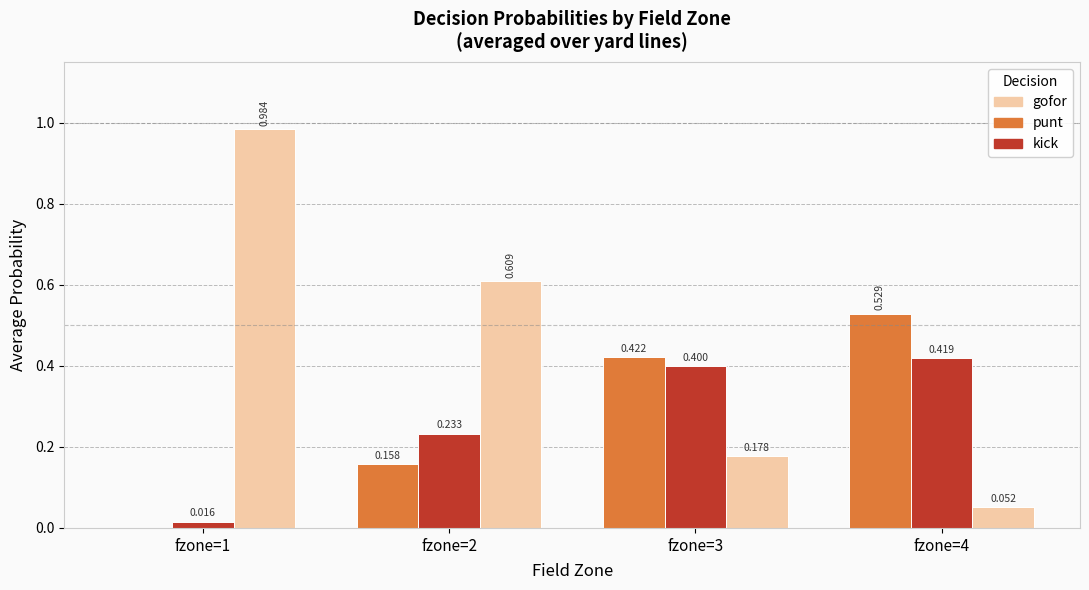

Which series has the largest total across all categories?

gofor